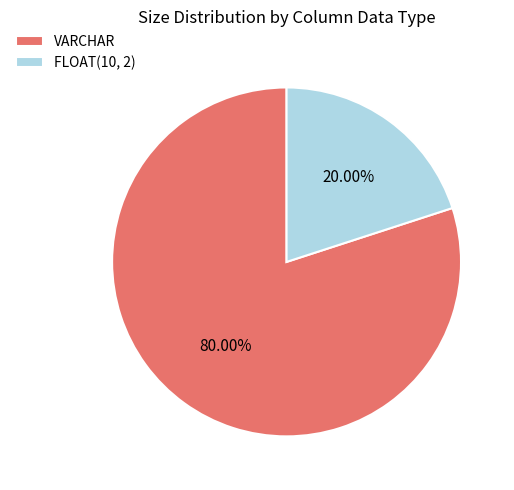

Does any single category account for the majority?

Yes